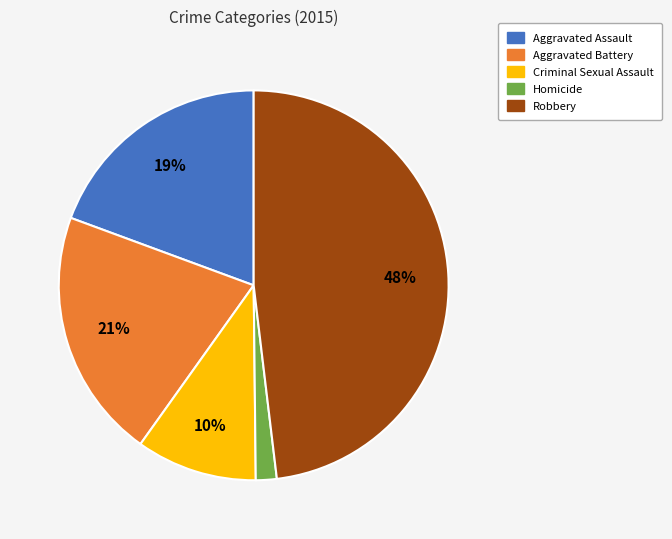

How many segments does this pie chart have?

5